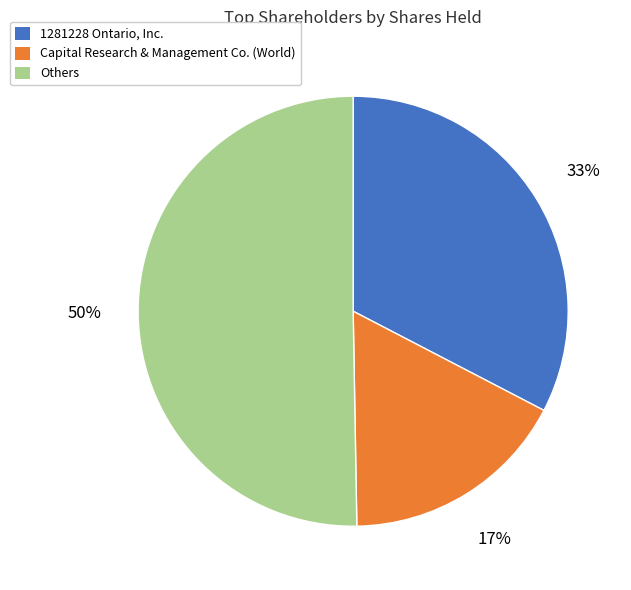

To the nearest percent, what is the average slice percentage?

33%